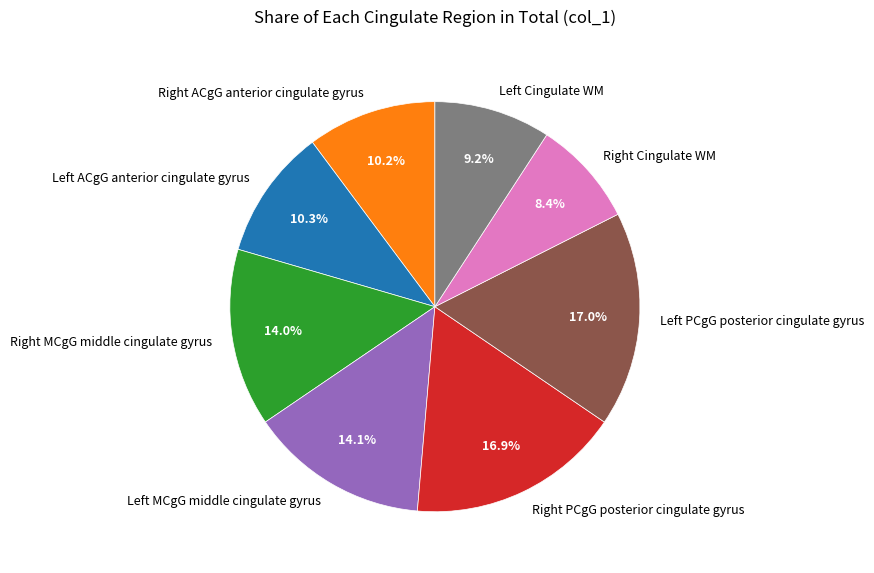

To the nearest percent, what is the difference between the largest and smallest slice percentages?

9%